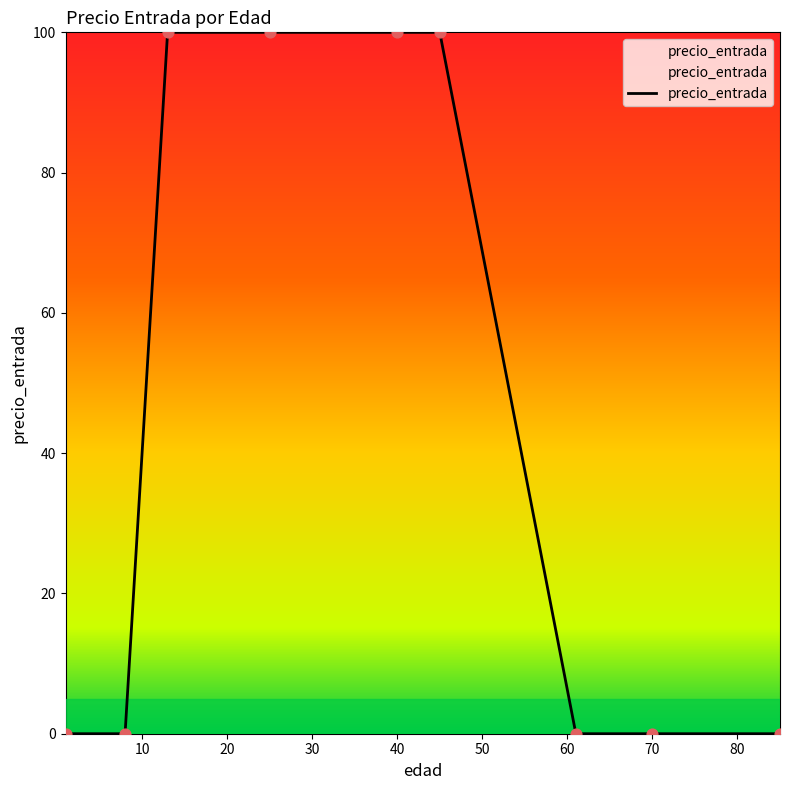

What is the difference between the maximum and minimum values?

100